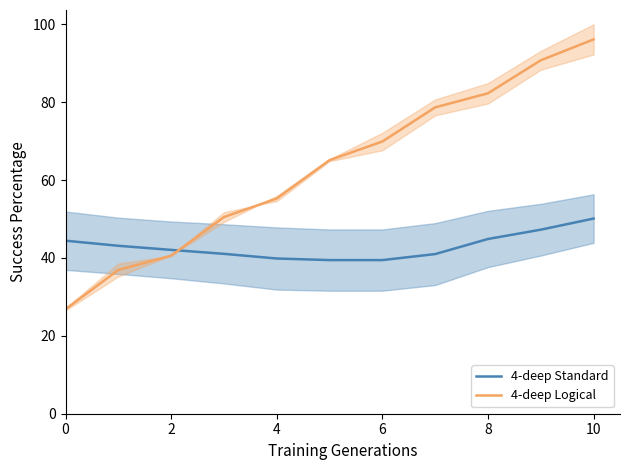

What is the difference between the maximum and second lowest values in the 4-deep Logical series?

59.2